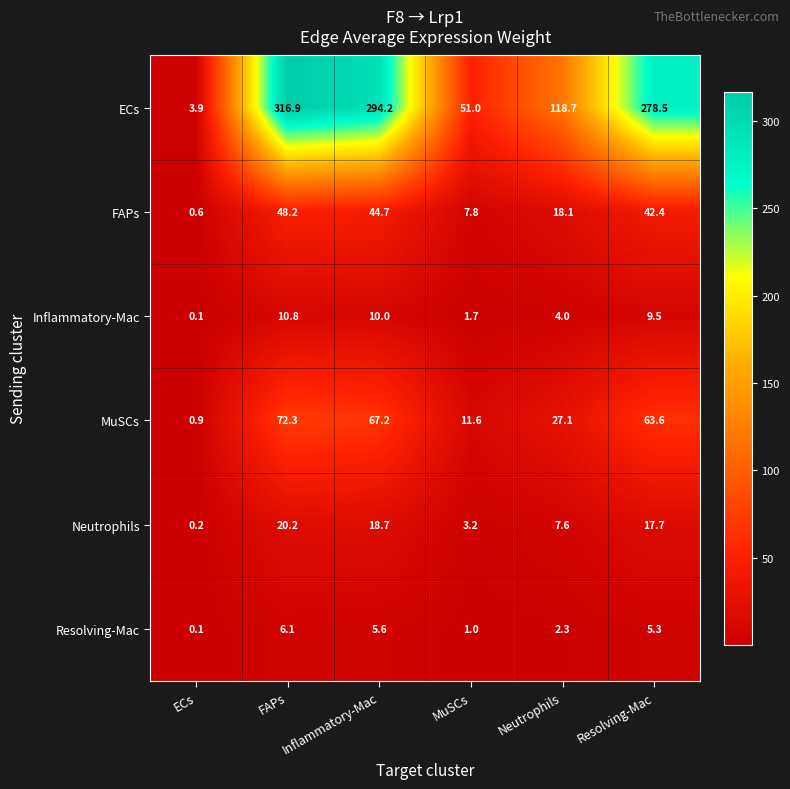

True or false: FAPs has a value of 12.9 at Inflammatory-Mac.

False